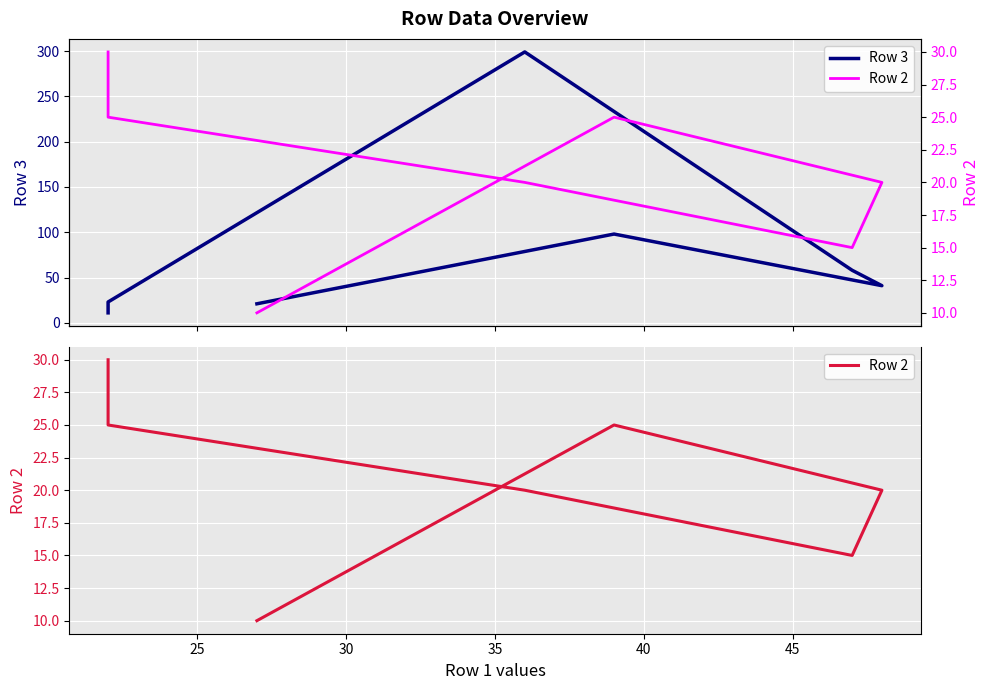

What is the difference between the highest and lowest values at 45?

2